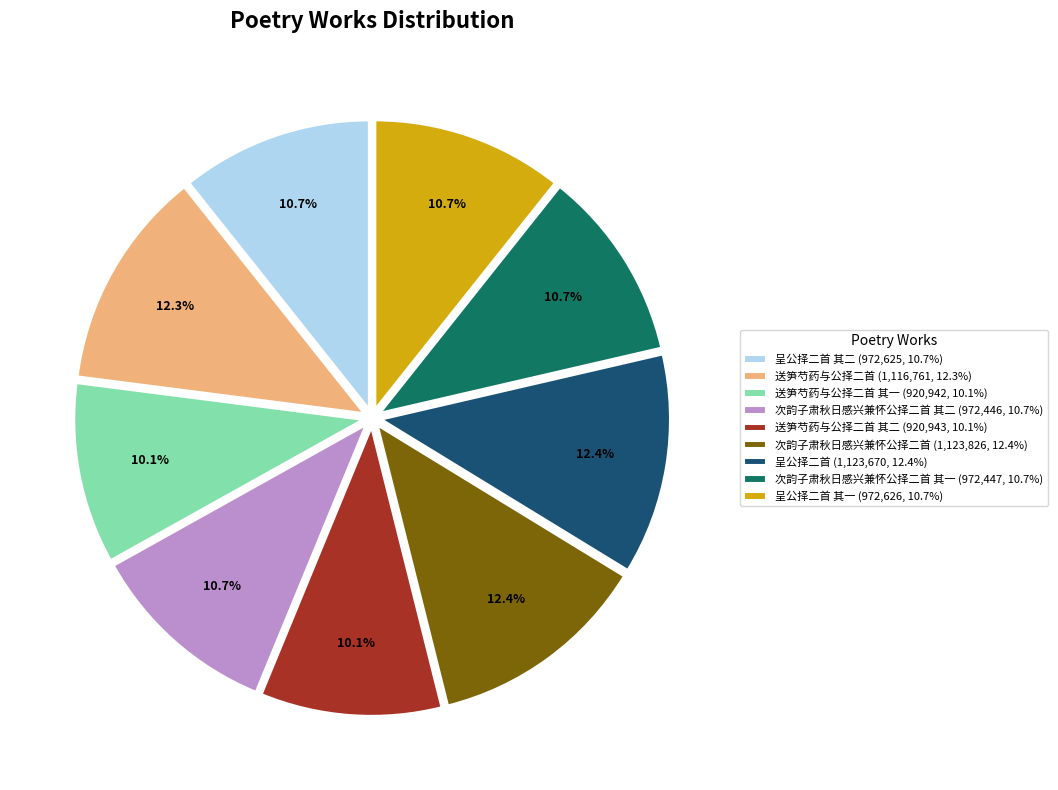

Is there any slice that represents more than half of the pie?

No